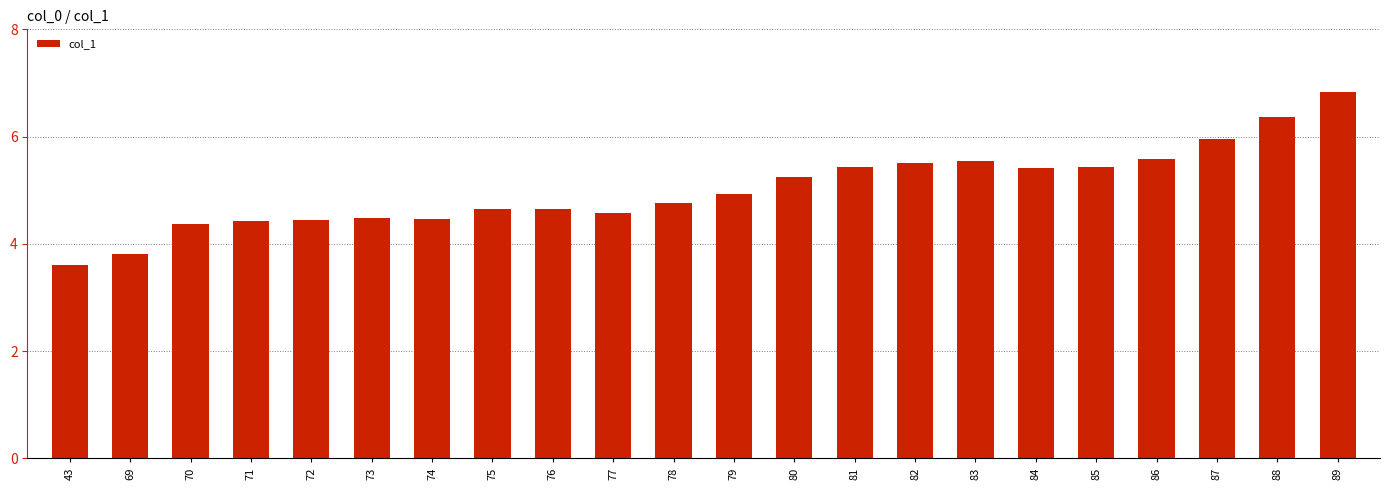

What is the average value?

5.0